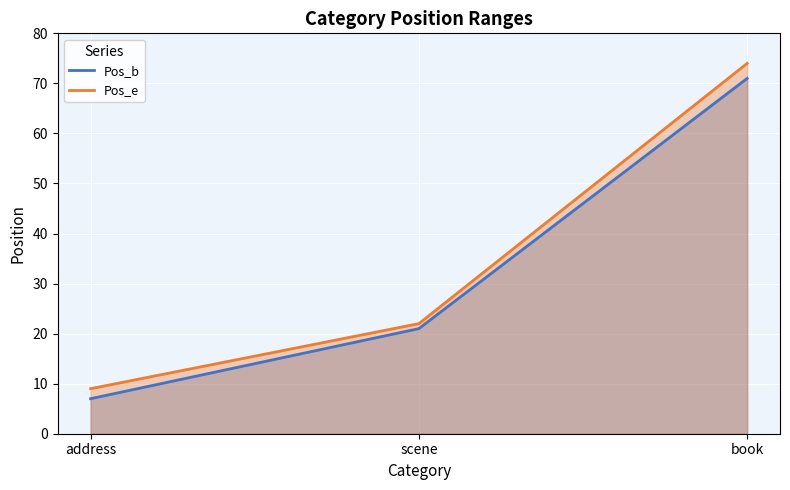

At which label does Pos_e first exceed 22?

book